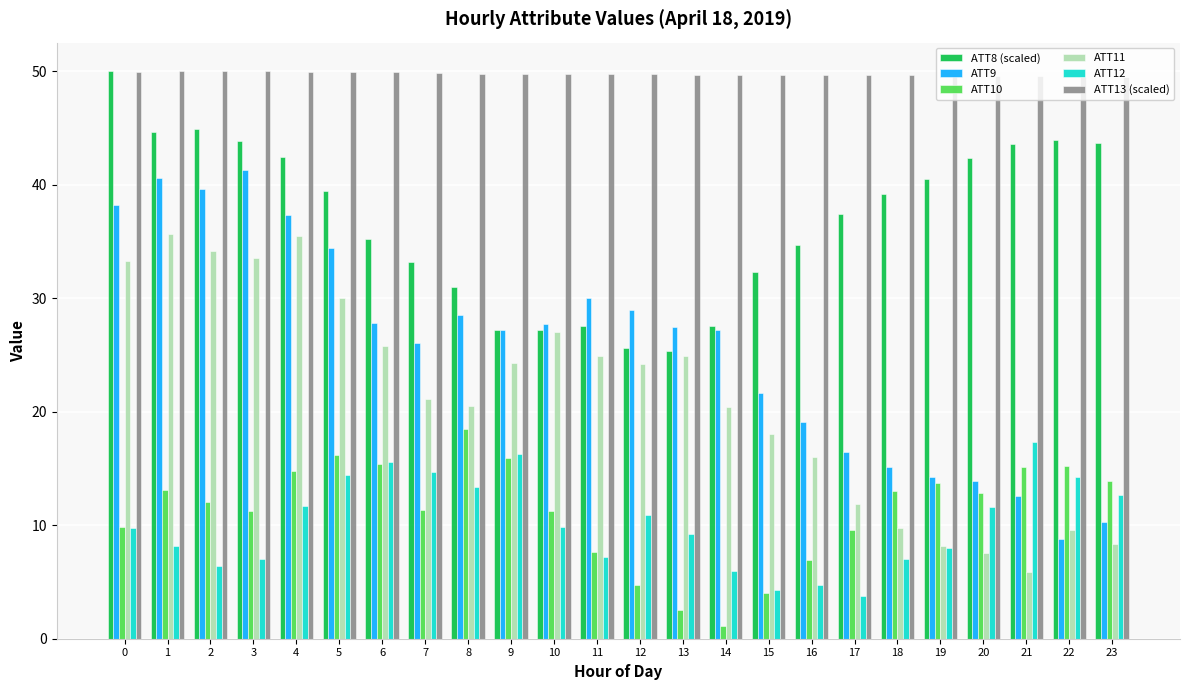

What is the difference between the ATT9 values at 4 and 18?

22.2